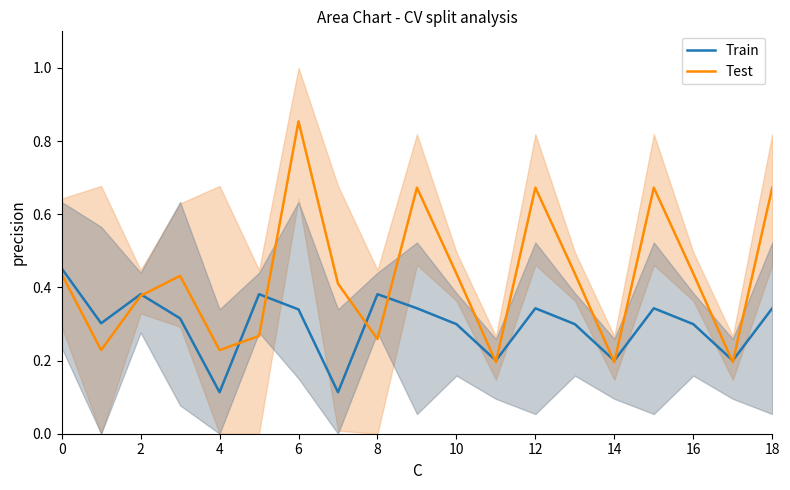

Reading left to right, extract all data points from this chart.

Train: 0.5	0.3	0.4	0.3	0.1	0.4	0.3	0.1	0.4	0.3	0.3	0.2	0.3	0.3	0.2	0.3	0.3	0.2	0.3
Test: 0.4	0.2	0.4	0.4	0.2	0.3	0.9	0.4	0.3	0.7	0.4	0.2	0.7	0.4	0.2	0.7	0.4	0.2	0.7